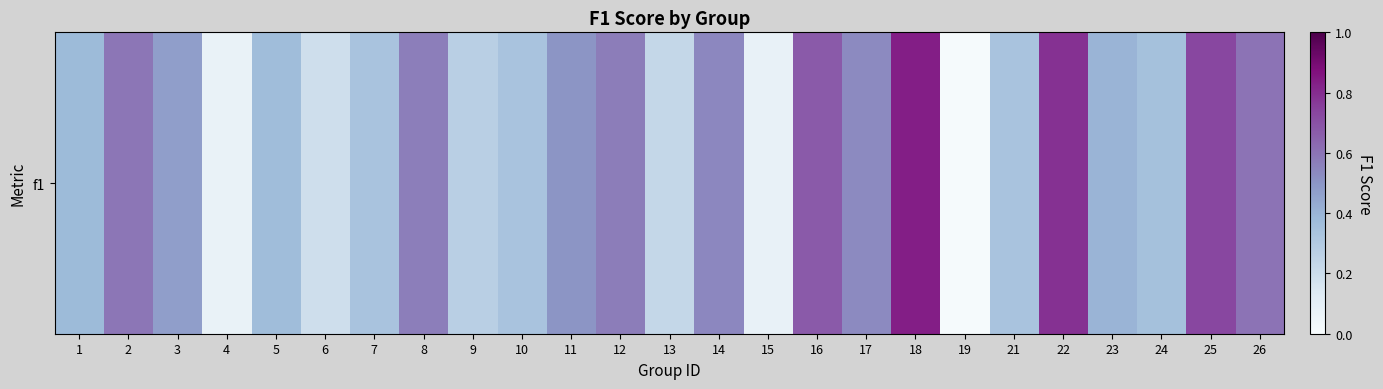

Count the number of categories in the chart.

25